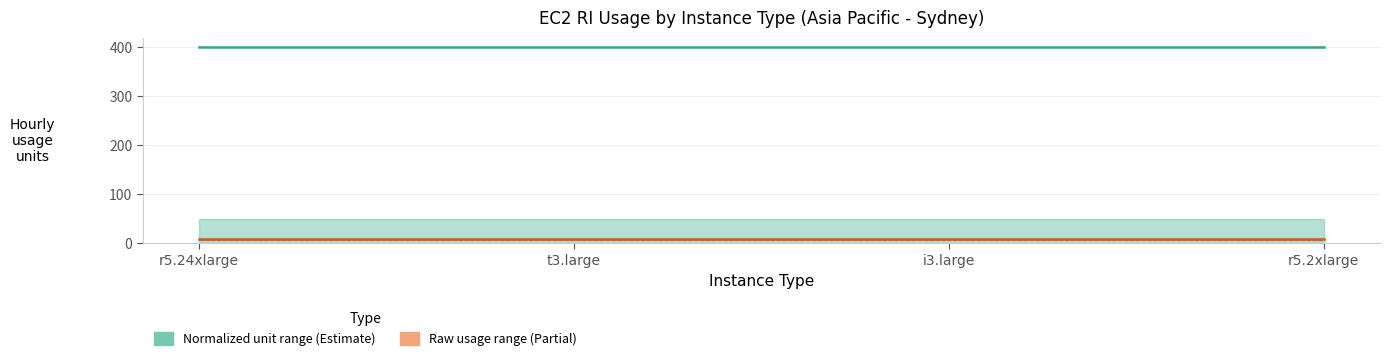

Is the value of Average hourly normalized unit usage at r5.2xlarge greater than the value of Min hourly normalized unit usage at t3.large?

Yes